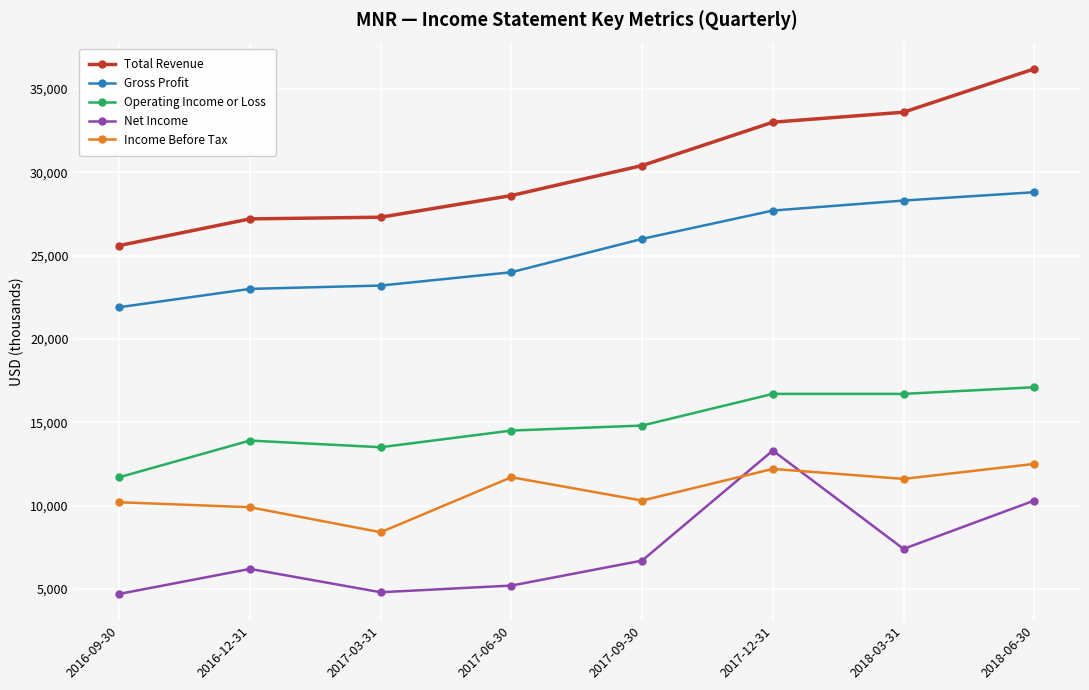

True or false: Total Revenue and Income Before Tax intersect in this chart.

False